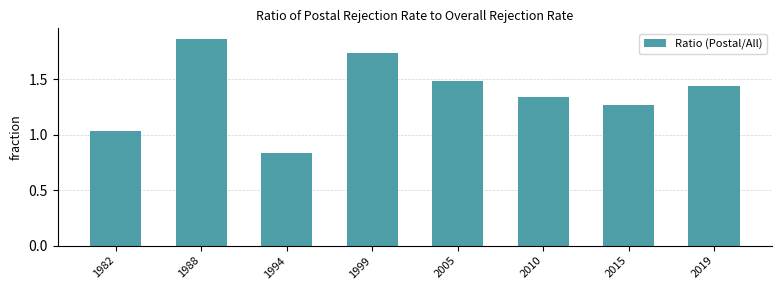

Rank the categories by value from highest to lowest.

1988, 1999, 2005, 2019, 2010, 2015, 1982, 1994